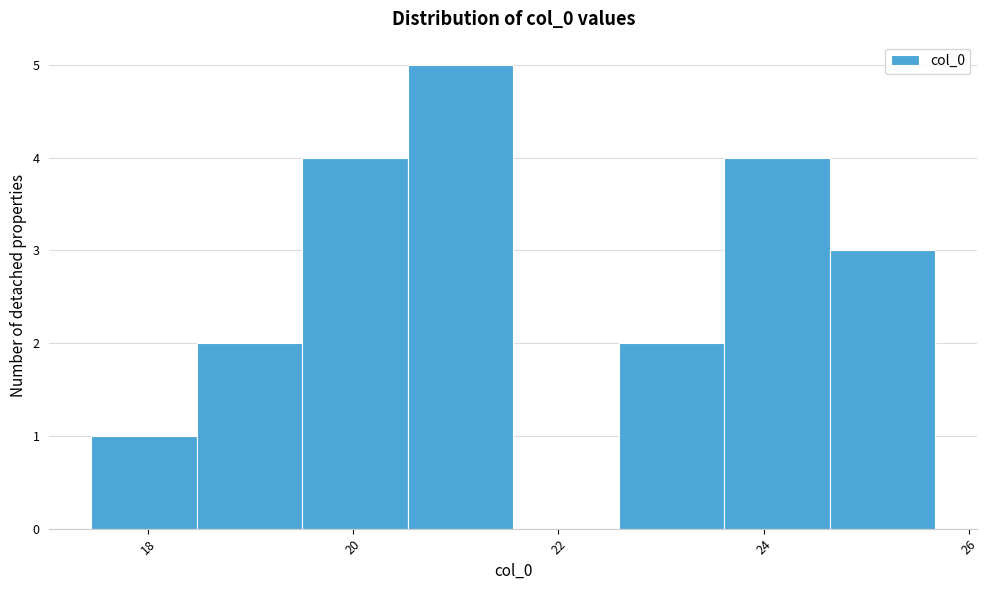

How tall is the bar that spans 22.6 to 23.6 on the x-axis? Neither the bar edges nor the heights are printed on the chart, so give them approximately, as read against the axes.

2